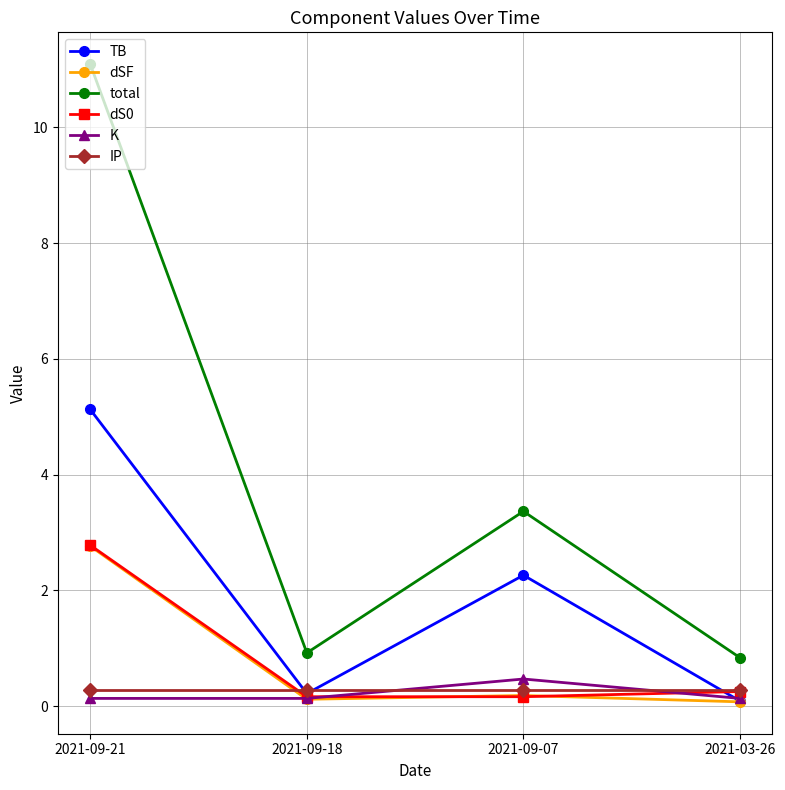

What is the approximate value of IP at 2021-09-18?

0.3